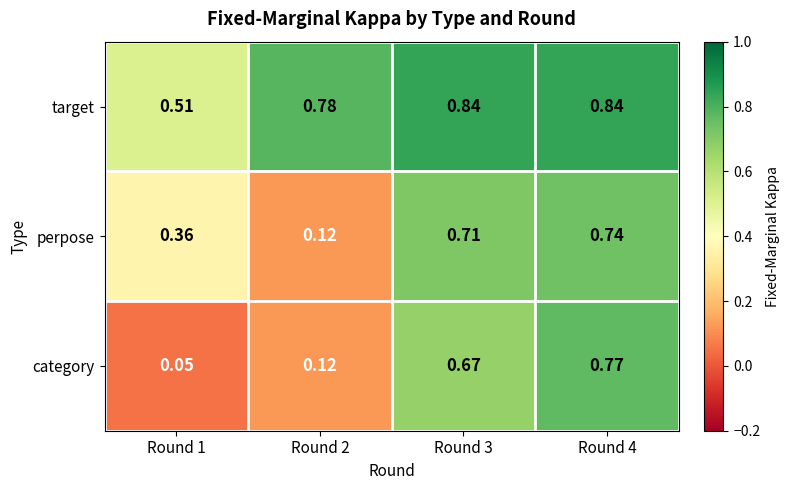

Between Round 1 and Round 2, which series saw the biggest shift?

target